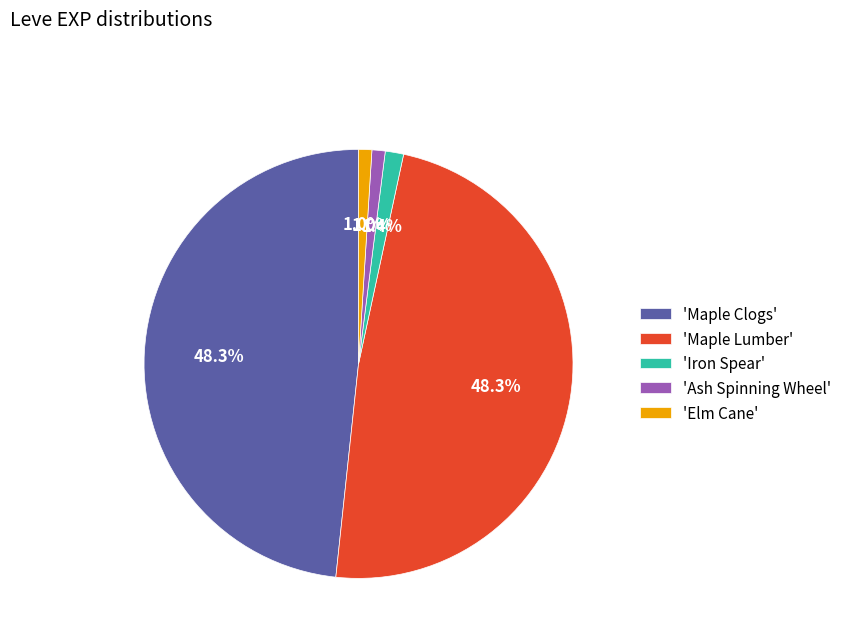

How many slices are in this pie chart?

5